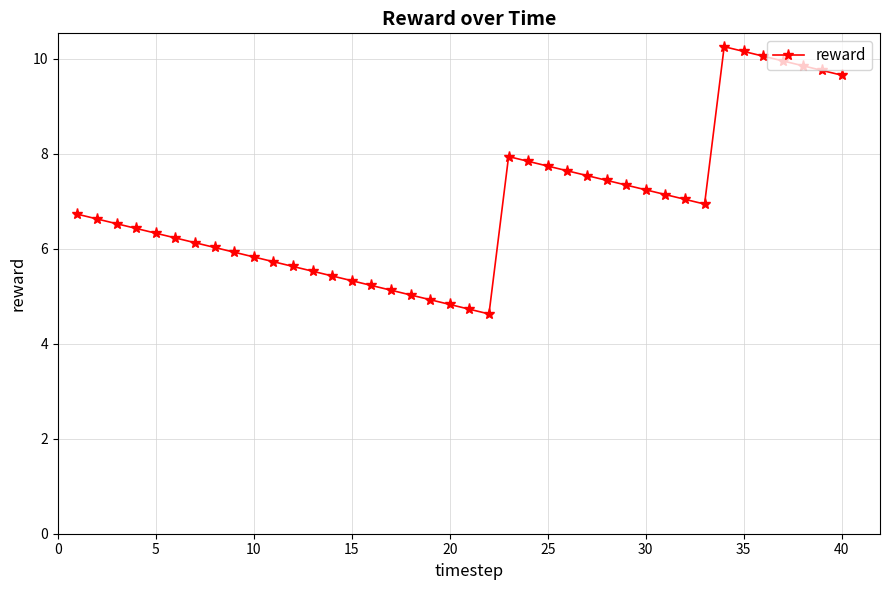

Is this an area chart (filled region under the line)?

No